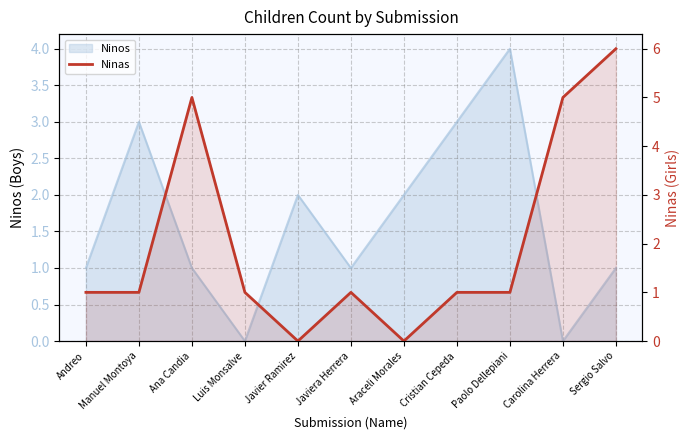

Reading left to right, transcribe all the data shown in this chart.

Andreo=1	Manuel Montoya=1	Ana Candia=5	Luis Monsalve=1	Javier Ramirez=0	Javiera Herrera=1	Araceli Morales=0	Cristian Cepeda=1	Paolo Dellepiani=1	Carolina Herrera=5	Sergio Salvo=6